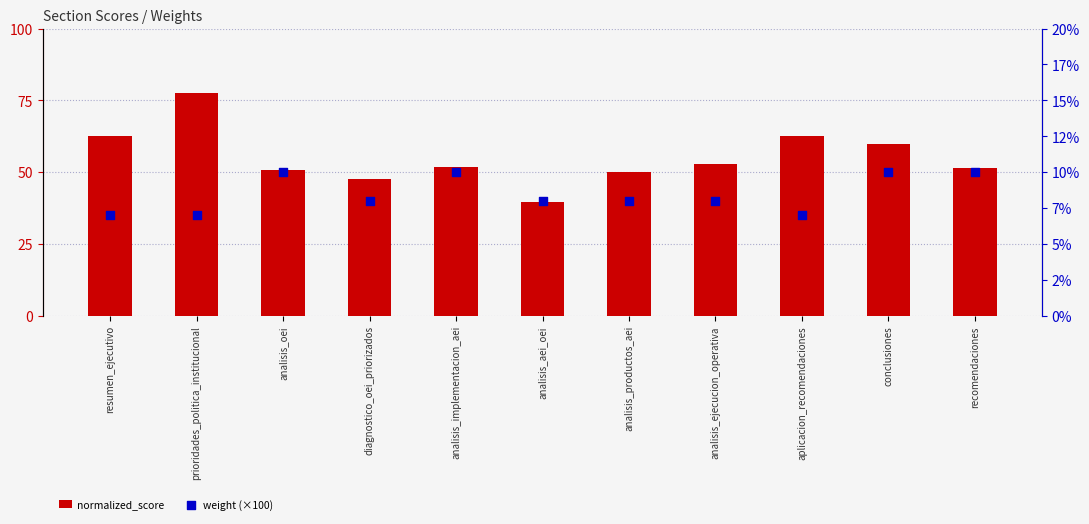

Which series reaches the minimum Y coordinate?

weight (×100)